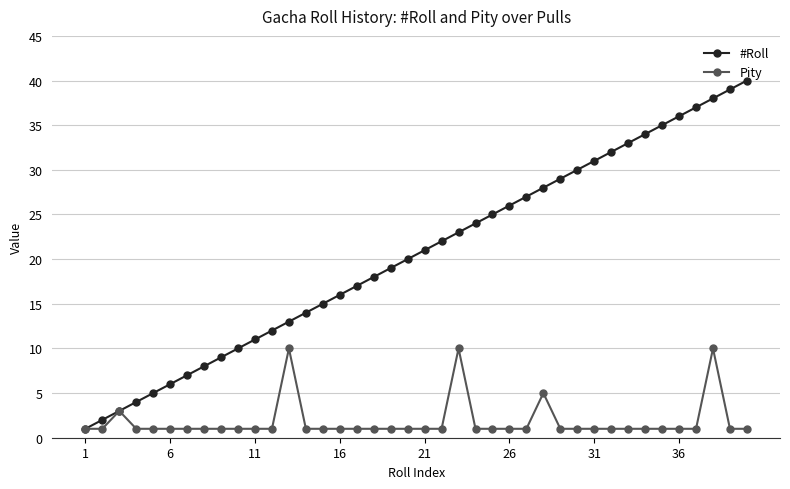

List the series in order of their peak value, lowest first.

Pity, #Roll